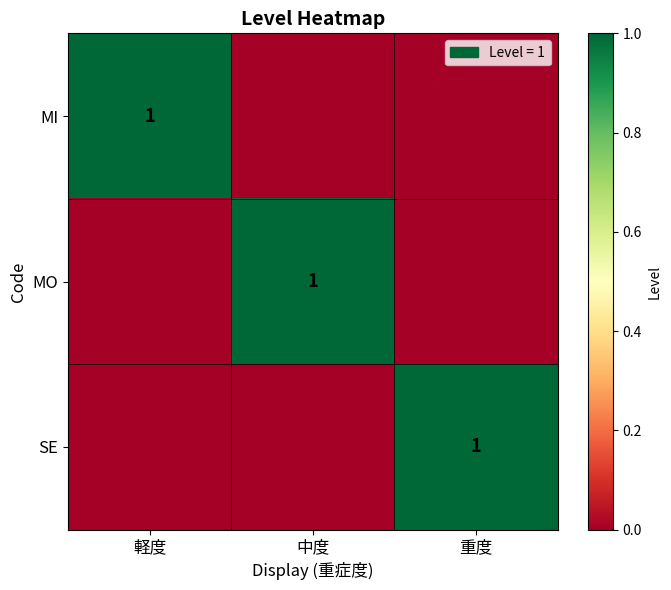

The value of MO at 中度 is 1. True or false?

True